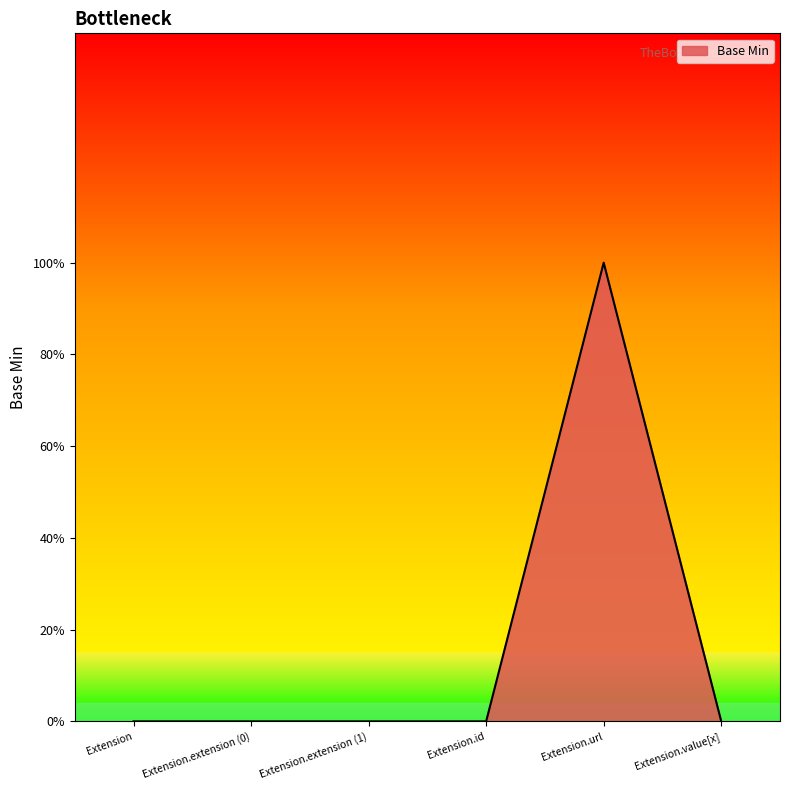

Does the chart have visible grid lines?

No